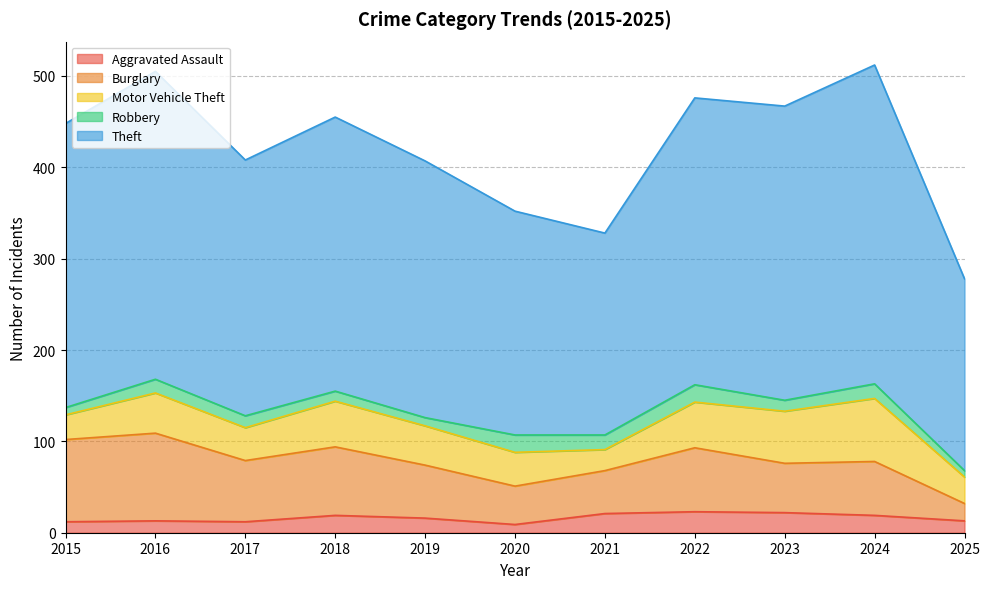

List the labels in order of Robbery value, smallest first.

2025, 2015, 2019, 2018, 2023, 2017, 2016, 2021, 2024, 2020, 2022